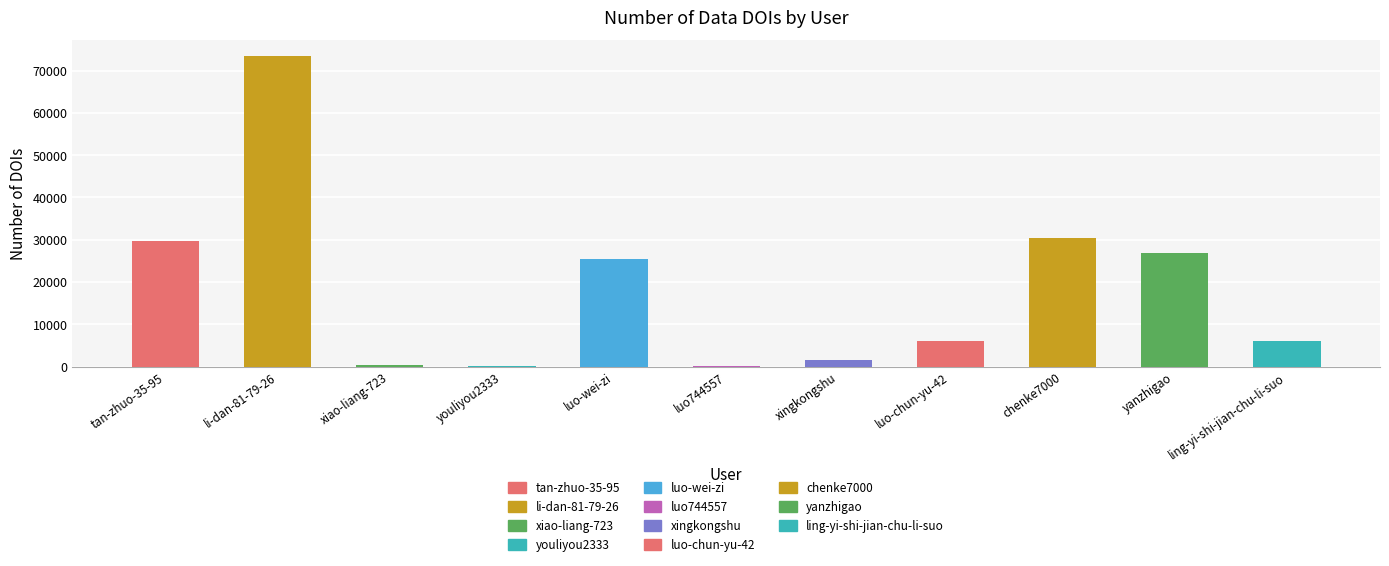

Are the bars horizontal?

No